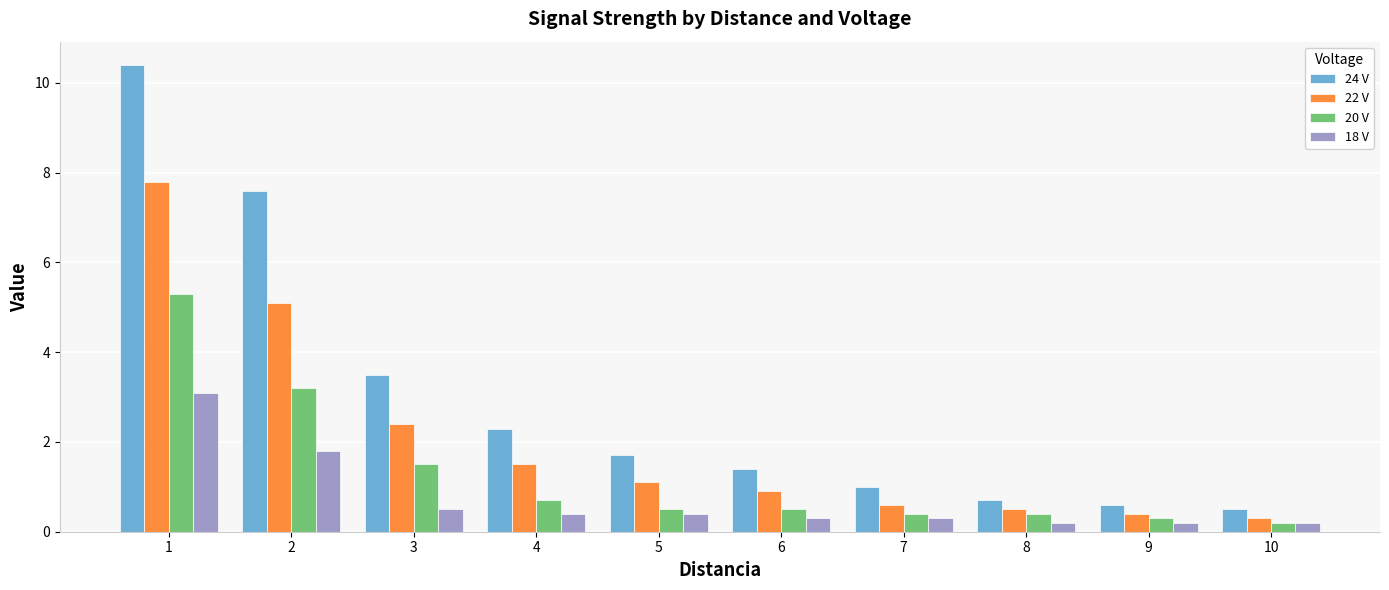

What is the difference between the second highest and second lowest values in the 18 V series?

1.6